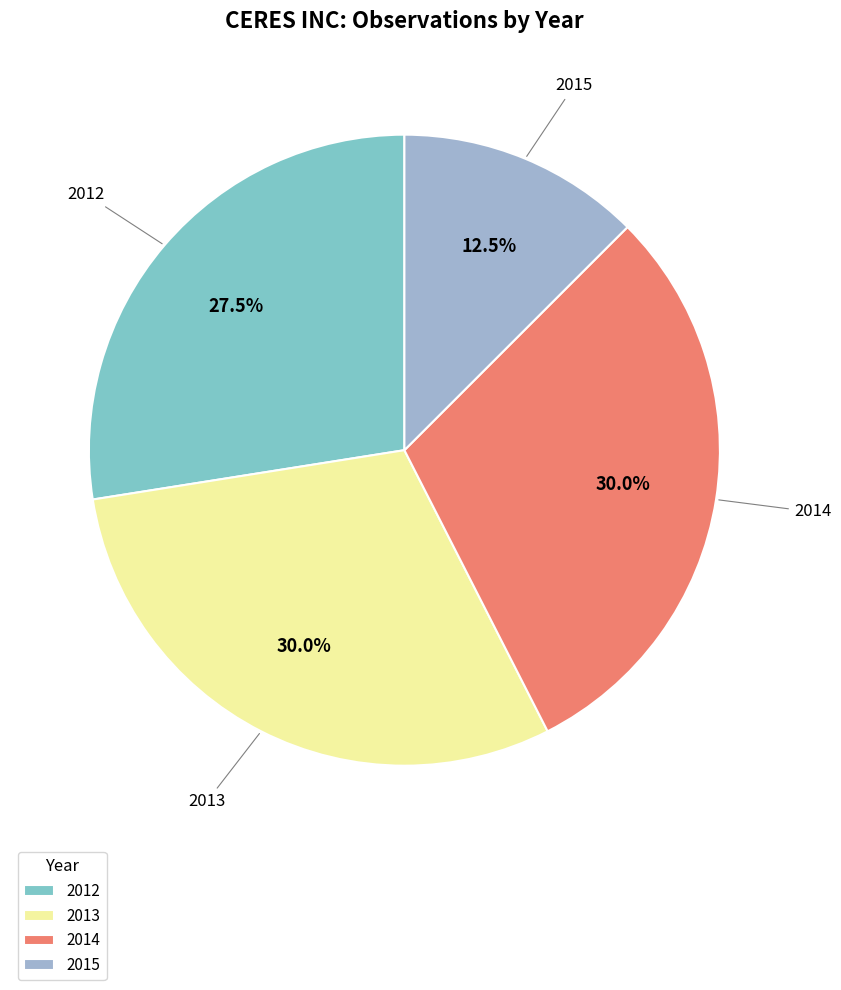

What is the smallest slice in the pie chart?

2015